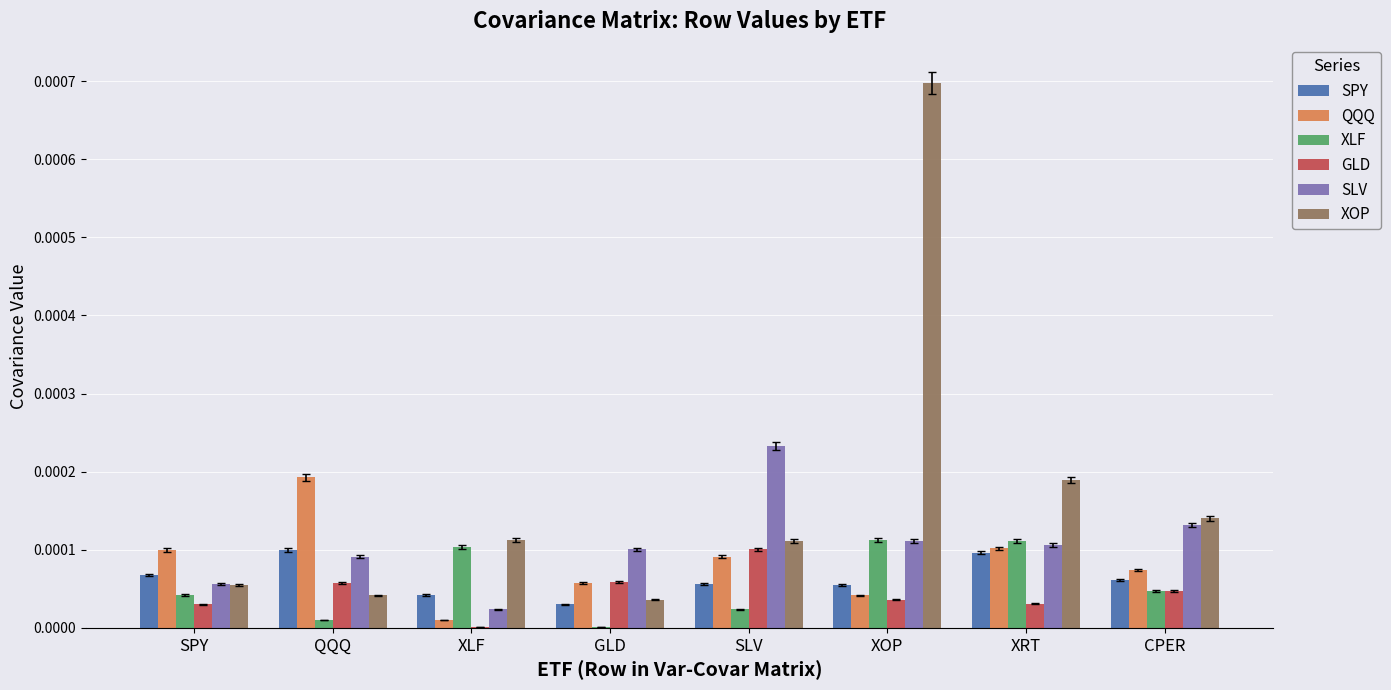

How many groups of bars are there?

8